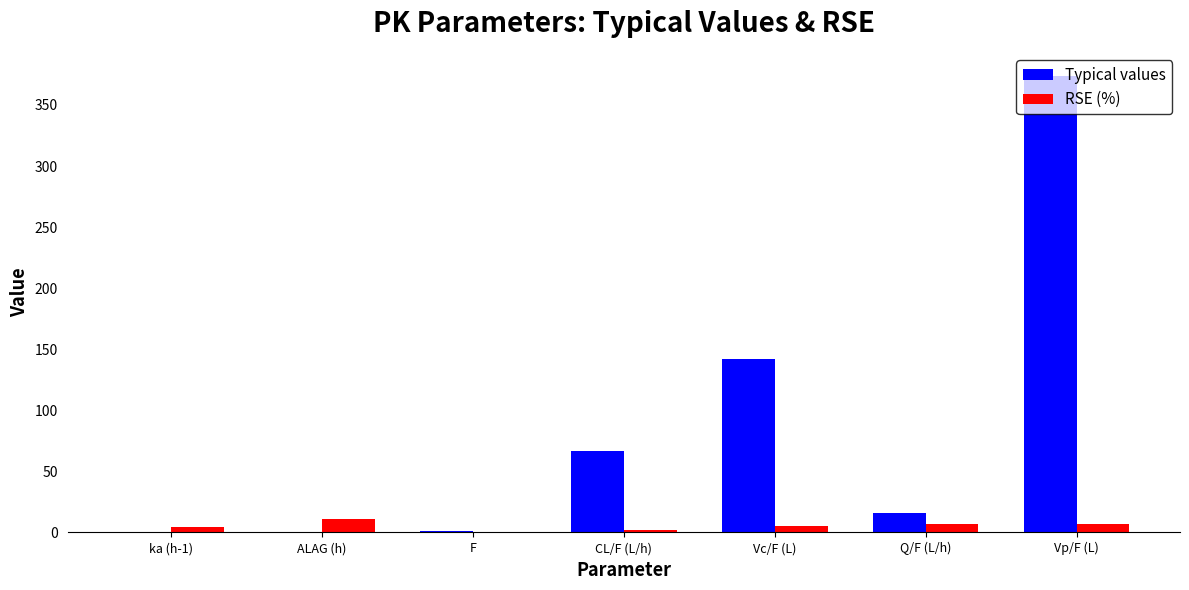

At which label does Typical values reach its peak?

Vp/F (L)